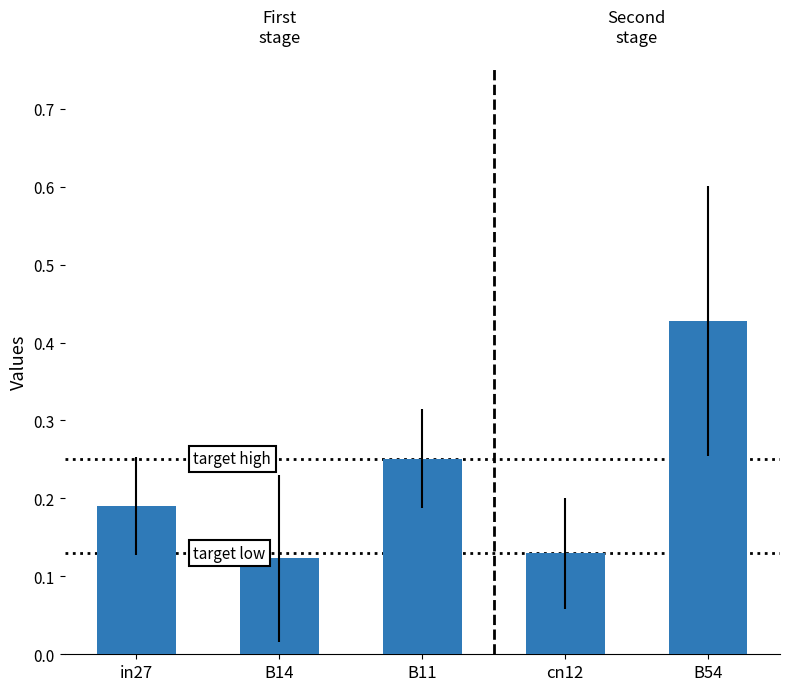

What is the label of the 3rd bar from the left?

B11